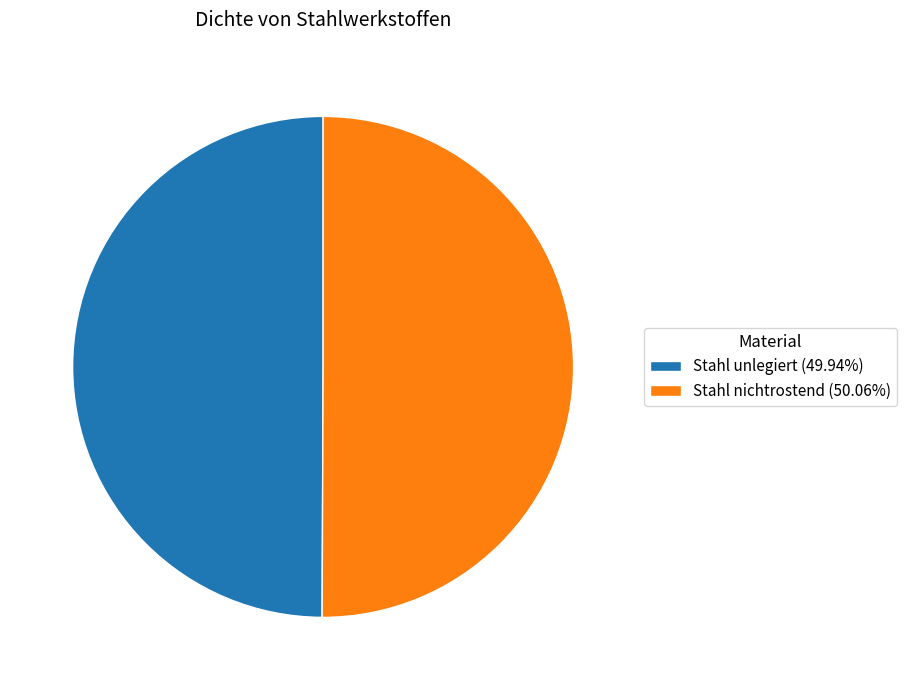

Approximately how many times larger is the value at Stahl nichtrostend (50.06%) compared to Stahl unlegiert (49.94%)?

1.0